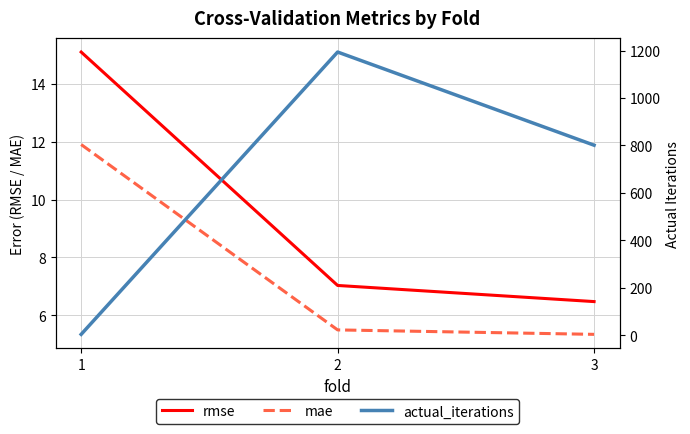

Reading left to right, transcribe all the data shown in this chart.

rmse: 1=15.1	2=7.0	3=6.5
mae: 1=11.9	2=5.5	3=5.3
actual_iterations: 1=3.0	2=1194.0	3=801.0